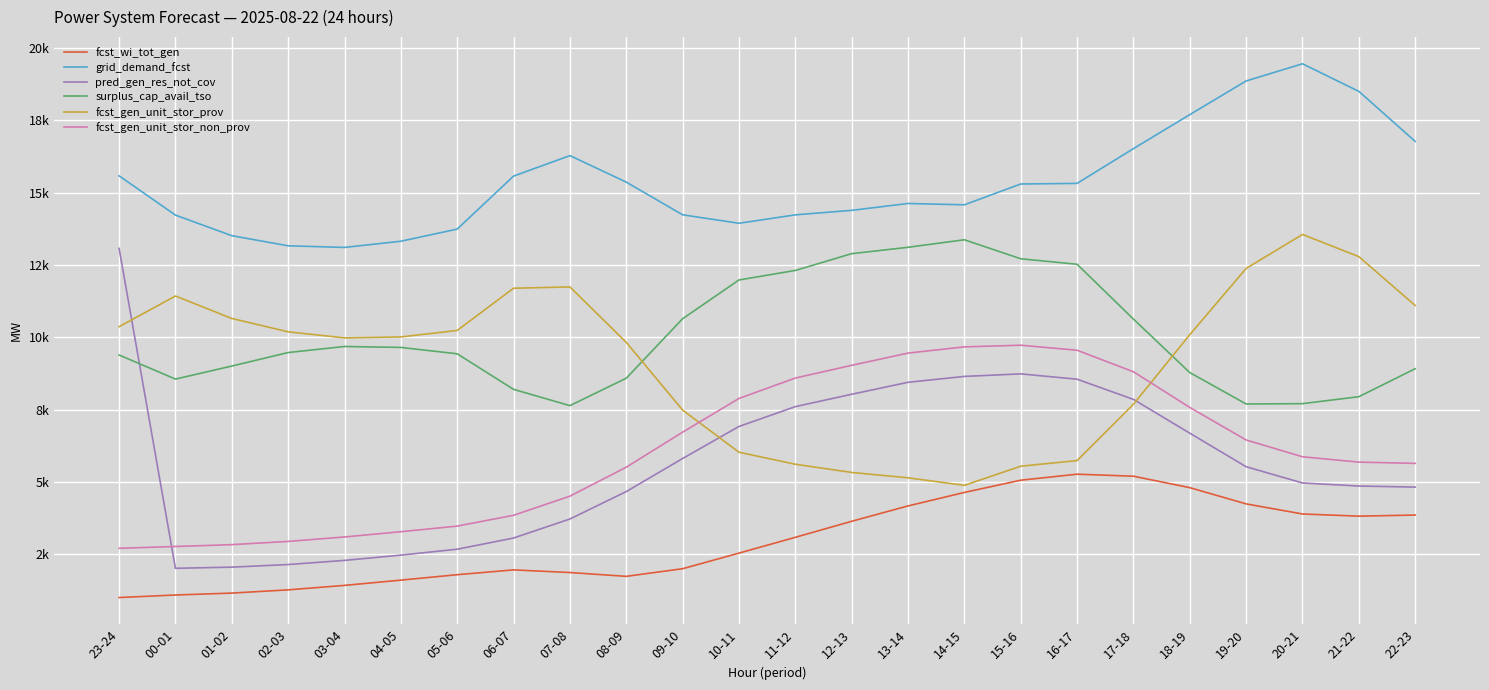

At which label does grid_demand_fcst first exceed 15301?

23-24